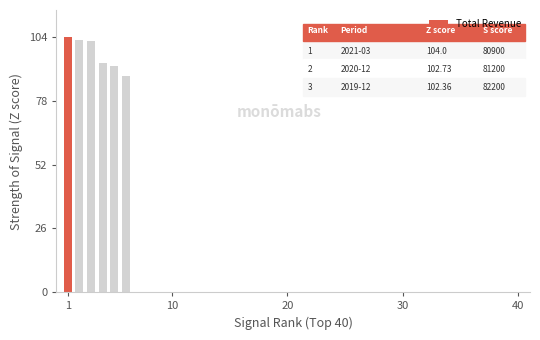

What is the greatest value displayed?

104.0